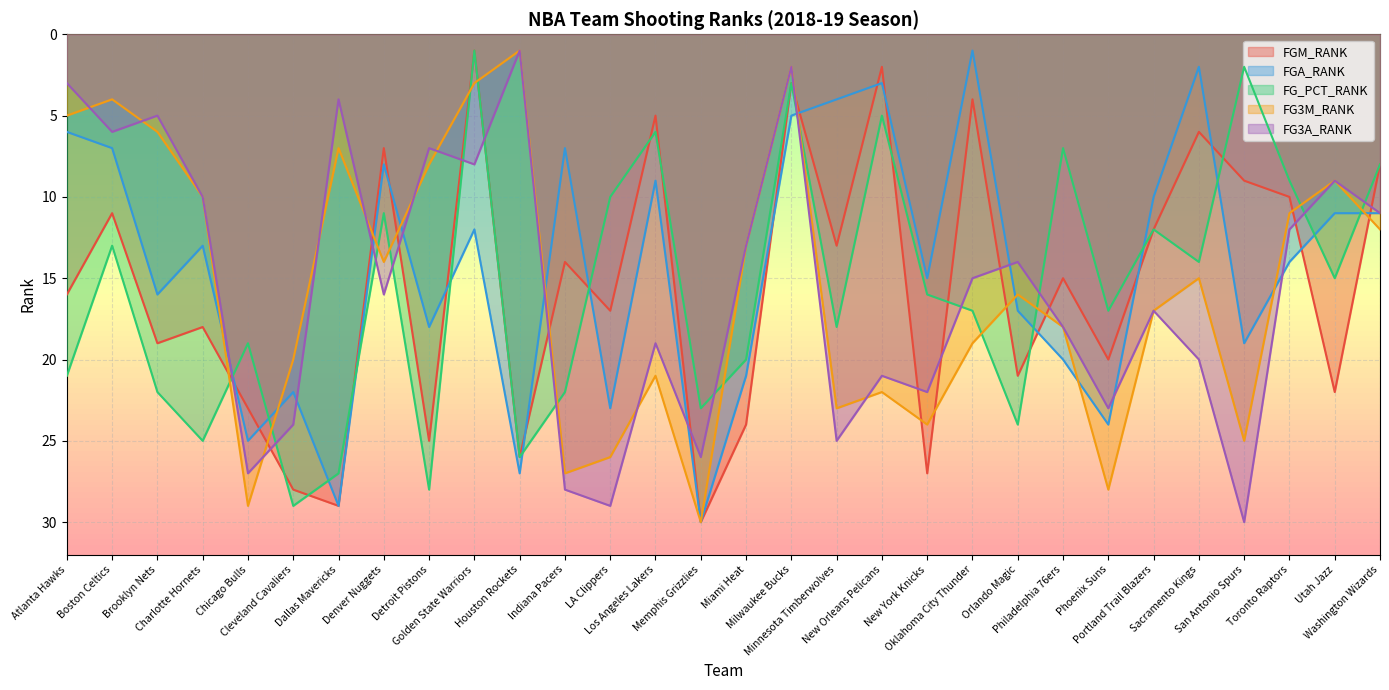

Which category has the lowest value in the FG_PCT_RANK series?

Golden State Warriors